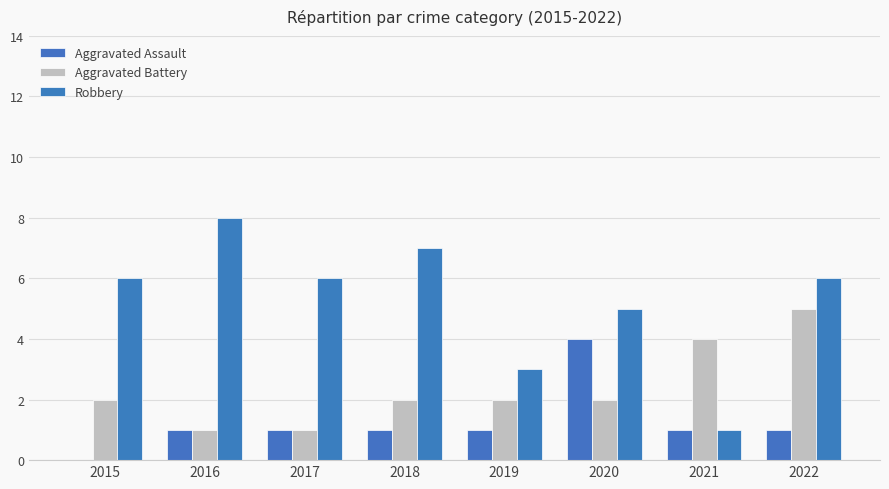

How many groups of bars are there?

8